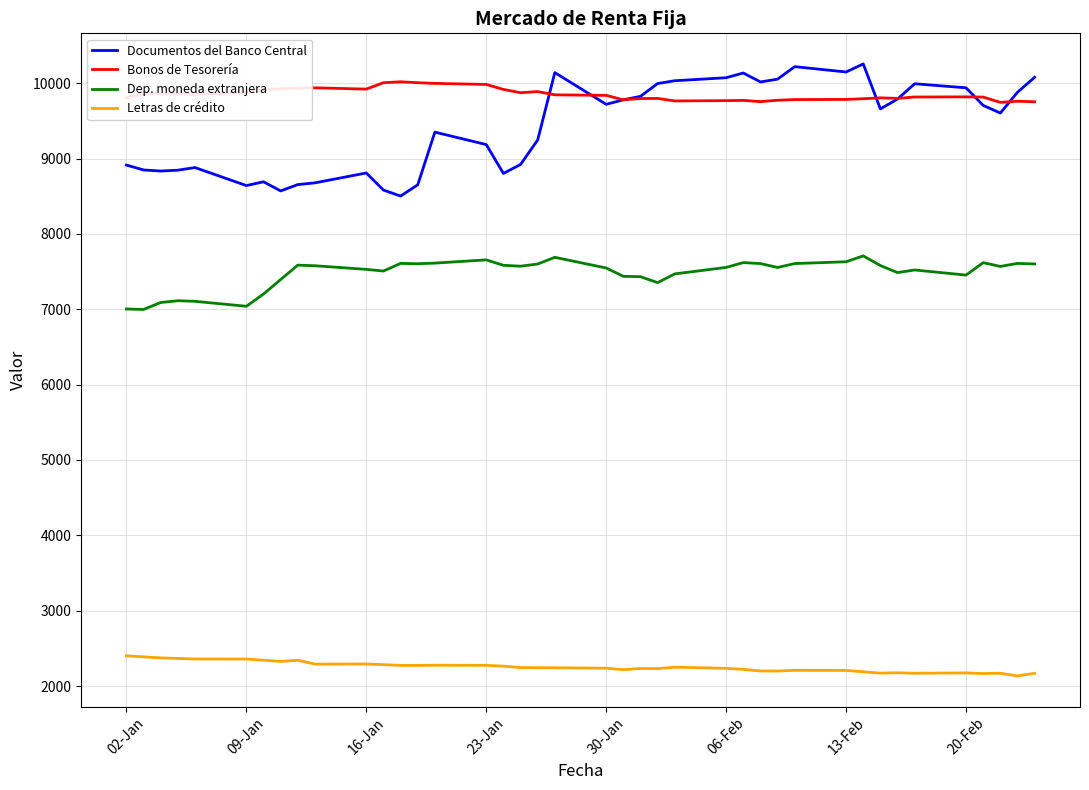

Does the chart have visible grid lines?

Yes